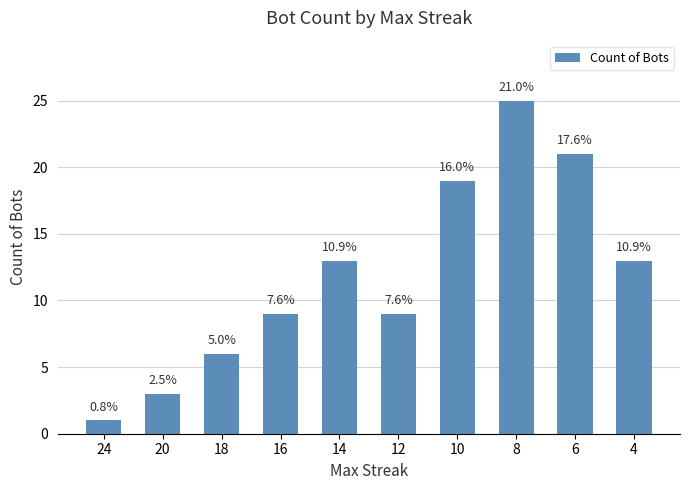

Reading right to left, extract all data points from this chart.

4=13	6=21	8=25	10=19	12=9	14=13	16=9	18=6	20=3	24=1